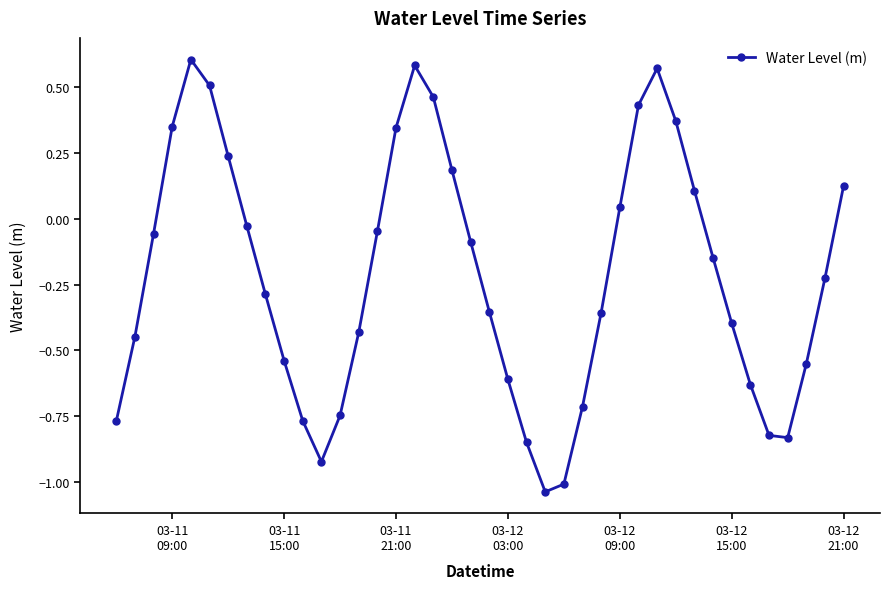

What is the difference between the maximum and minimum values?

1.6